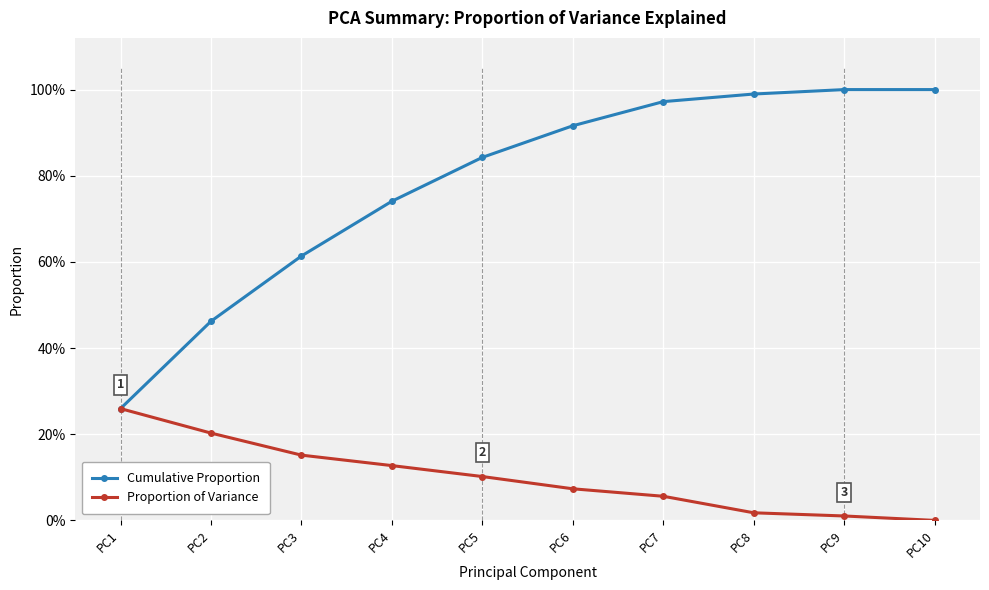

Is this an area chart (filled region under the line)?

No